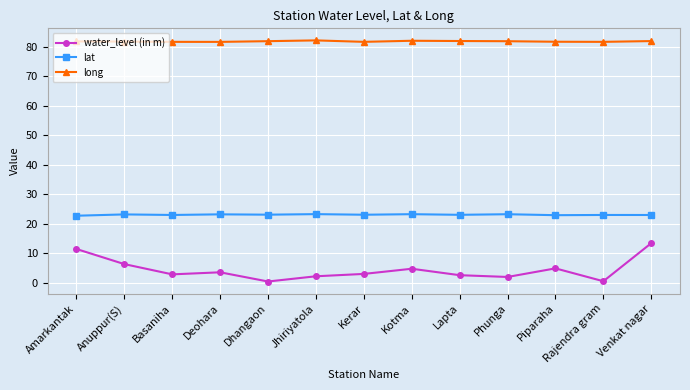

How many distinct data groups are displayed?

3